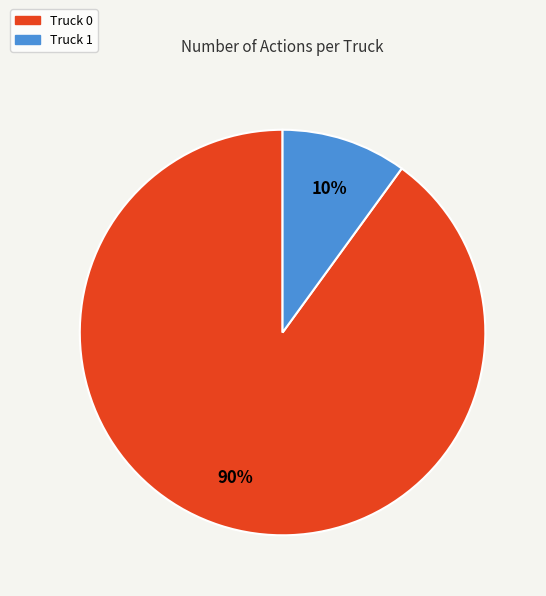

Rank the categories by value from lowest to highest.

Truck 1, Truck 0